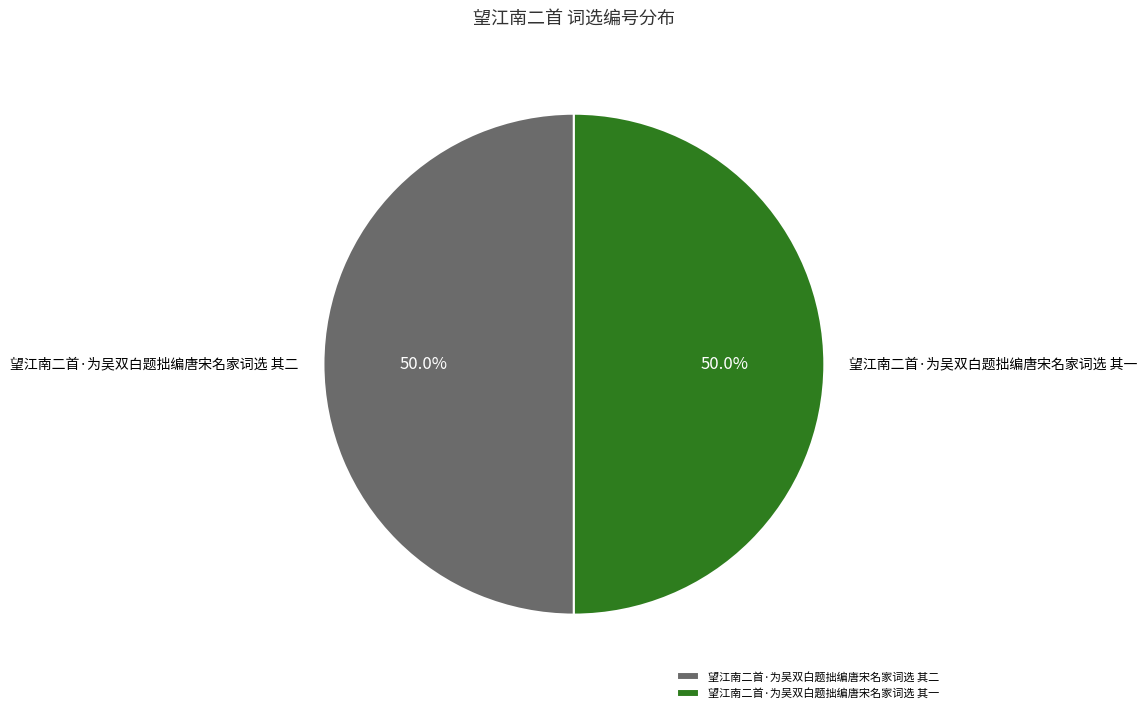

What percentage is the 望江南二首·为吴双白题拙编唐宋名家词选 其一 slice, to the nearest percent?

50%